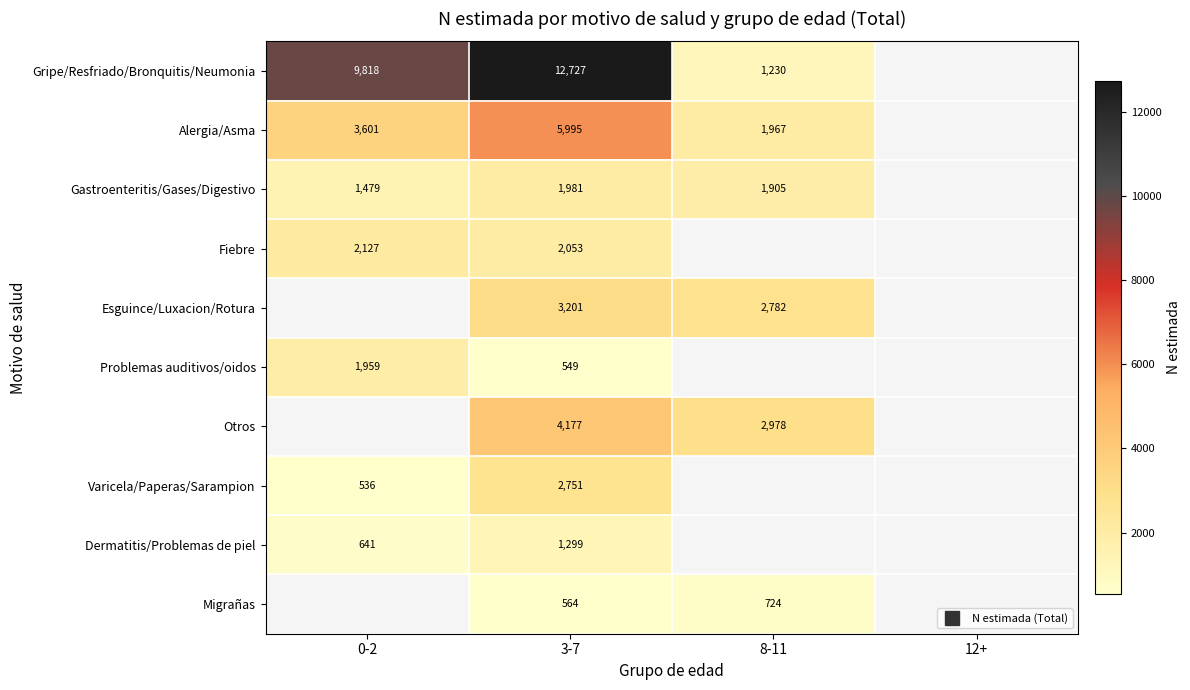

What is the highest value of the Dermatitis/Problemas de piel series?

1299.0